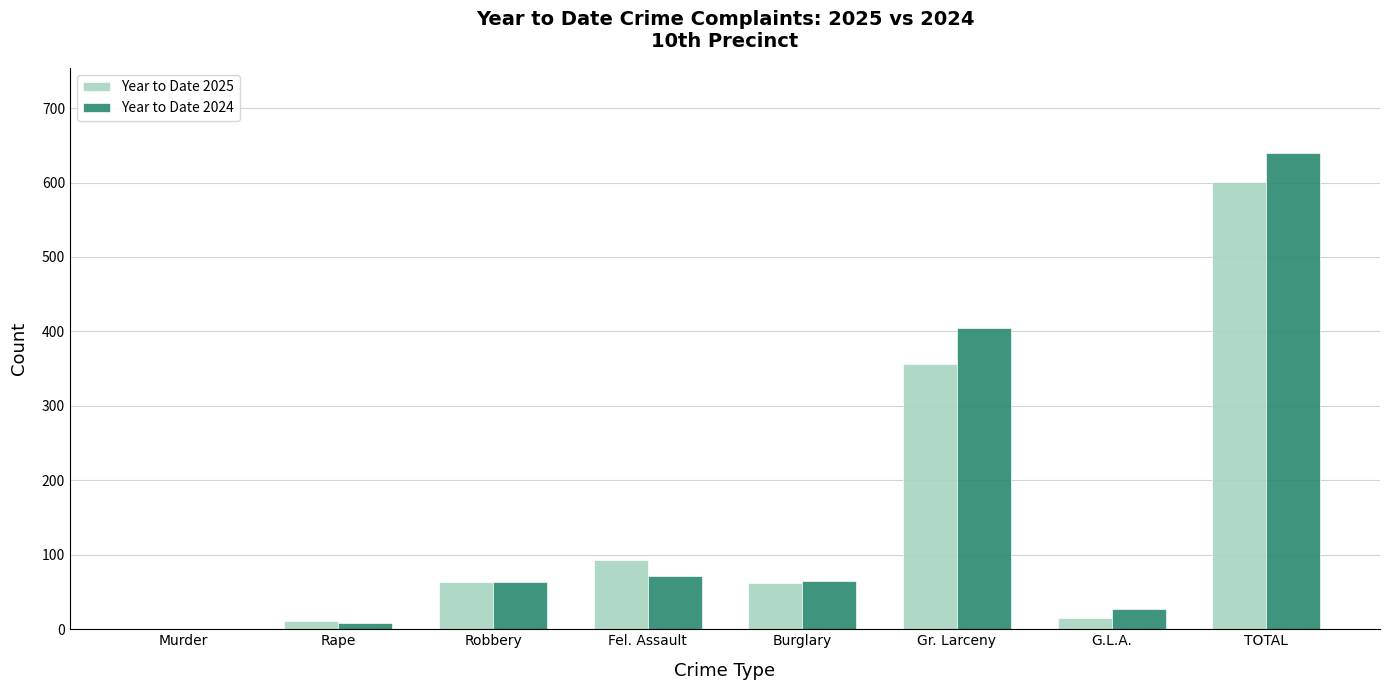

The Year to Date 2025 series shows 15 at G.L.A.. True or false?

True